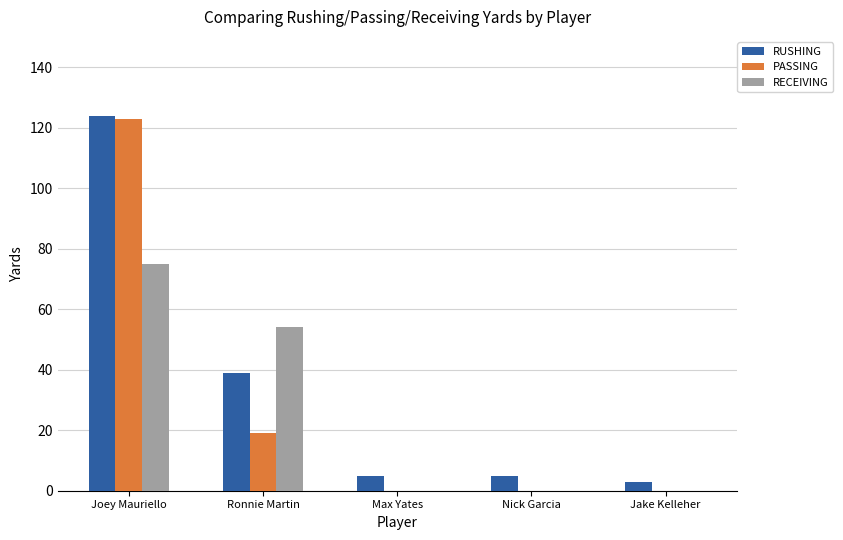

Which series changed the most between Ronnie Martin and Max Yates?

RECEIVING